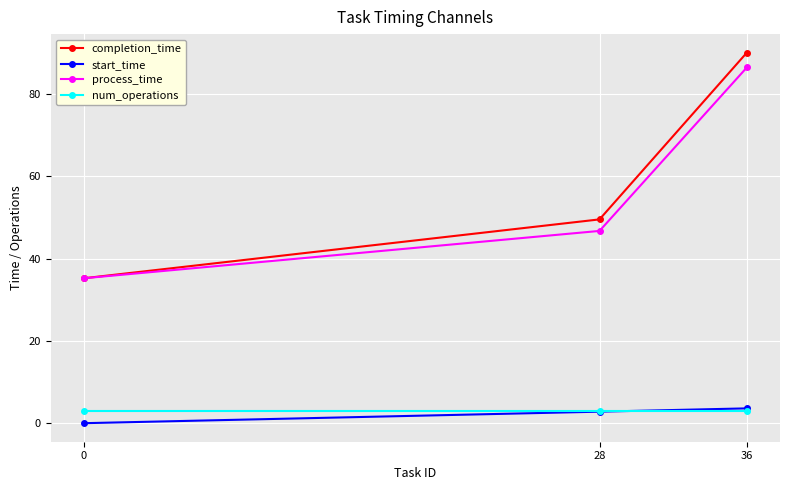

What is the minimum value for num_operations?

3.0